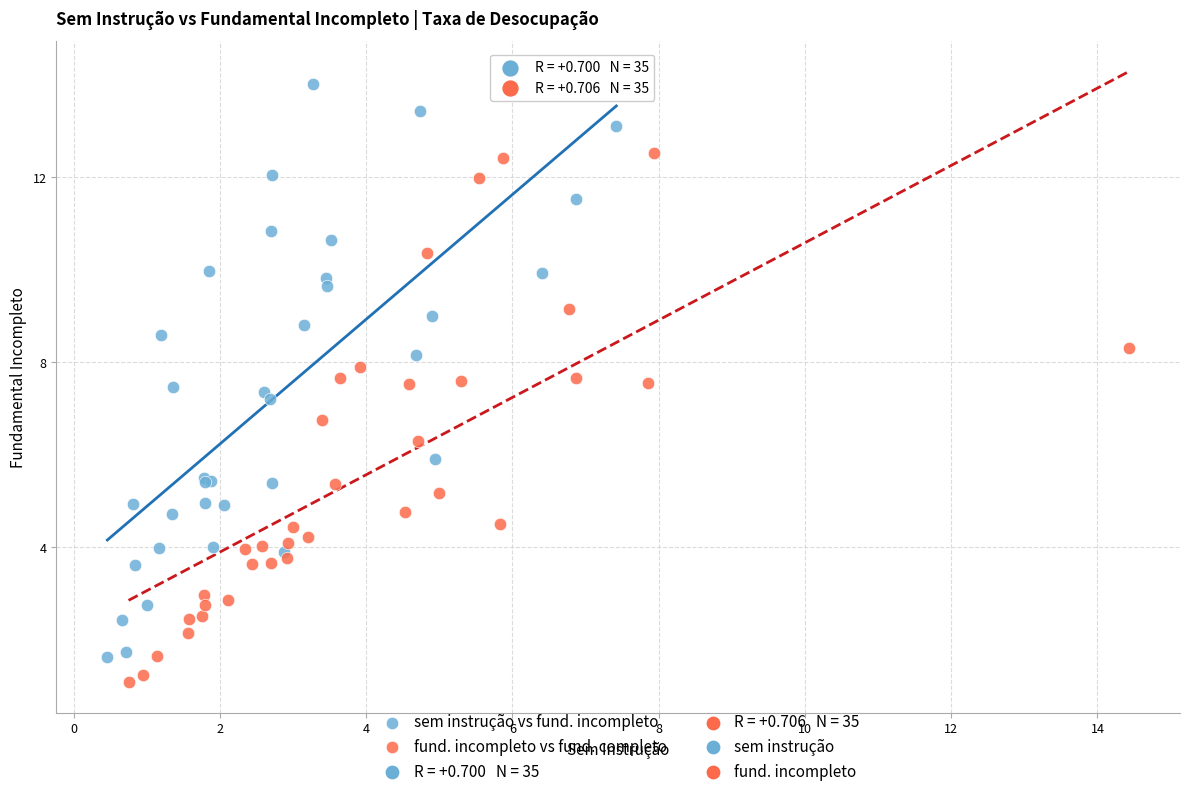

Which series contains the highest Y value?

sem instrução vs fund. incompleto